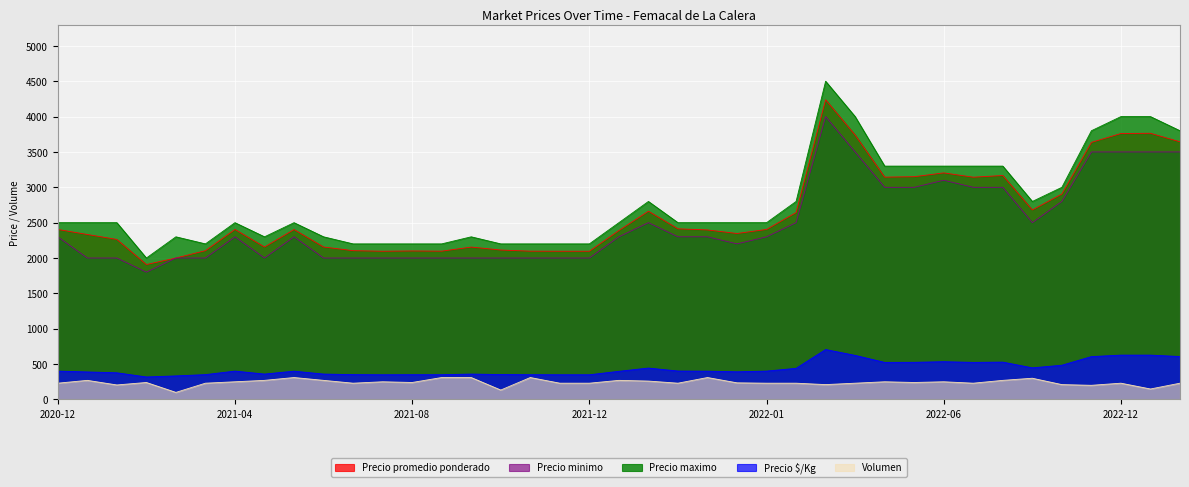

What position from the left is 2022-12-15?

36